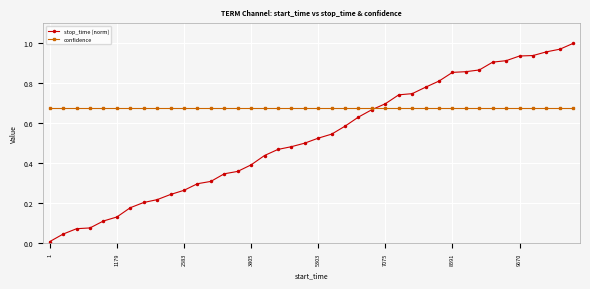

Which series has the largest total across all categories?

confidence